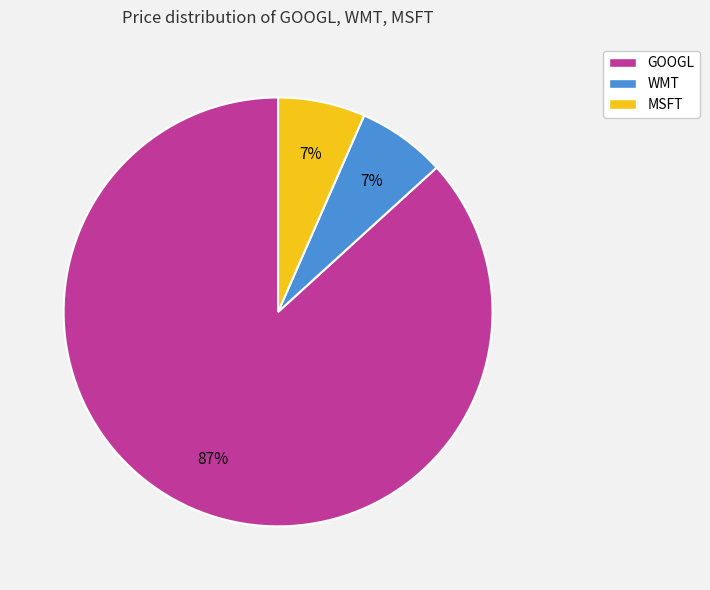

True or false: MSFT accounts for 7% of the total.

True